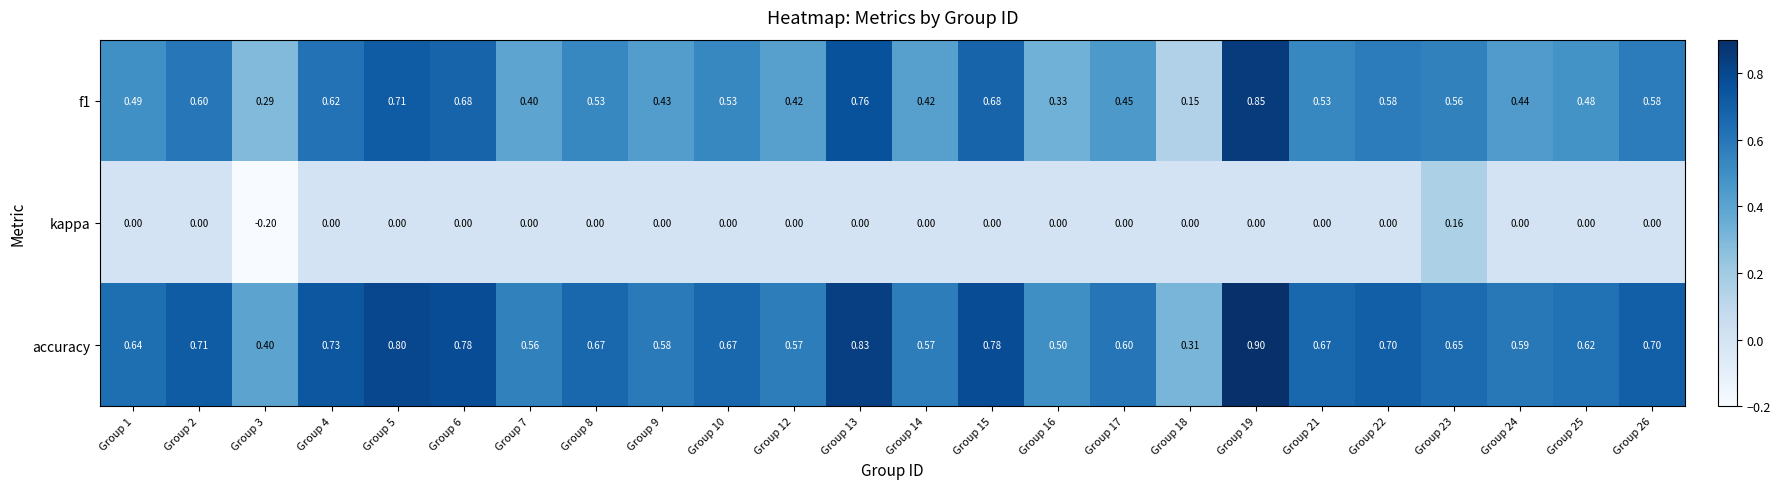

What is the maximum value shown in the chart?

0.9